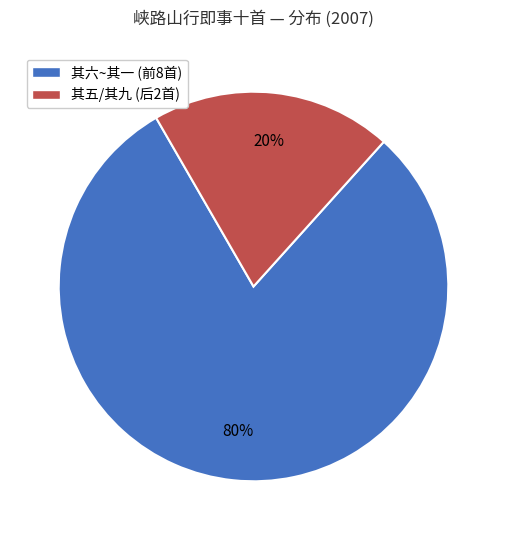

How many slices are in this pie chart?

2